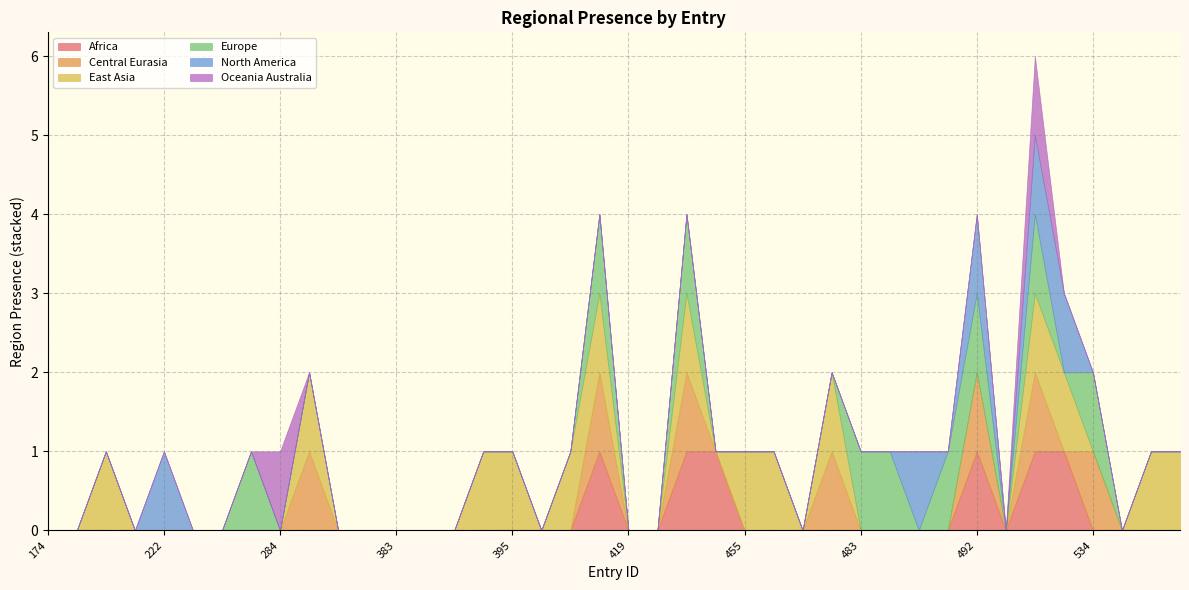

True or false: region_north_america has more than 1 interior local peaks.

True